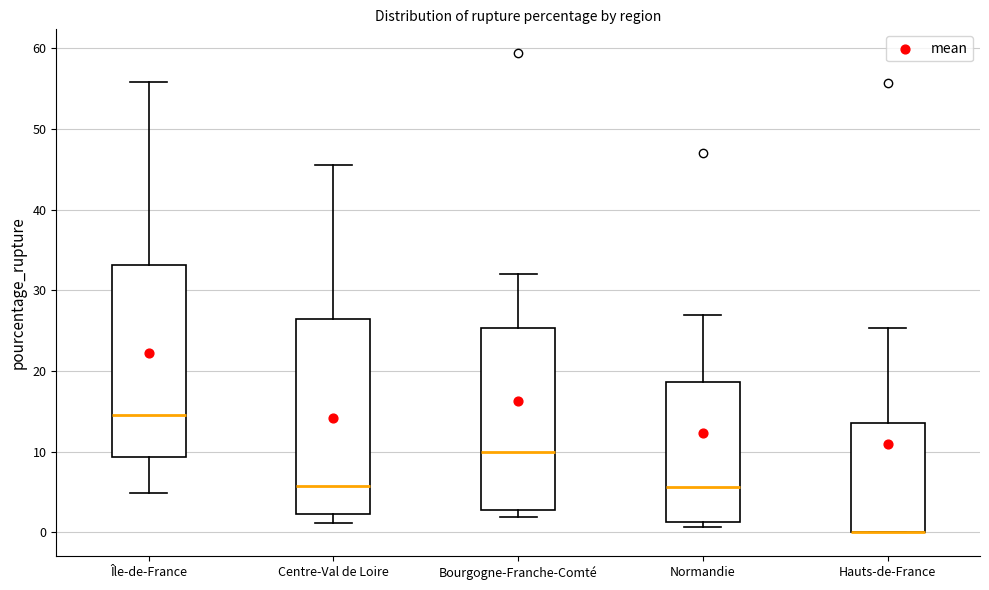

Where is the lower edge of the box for Bourgogne-Franche-Comté on the y-axis? The values are not printed on the chart, so give them approximately, as read against the axis.

3